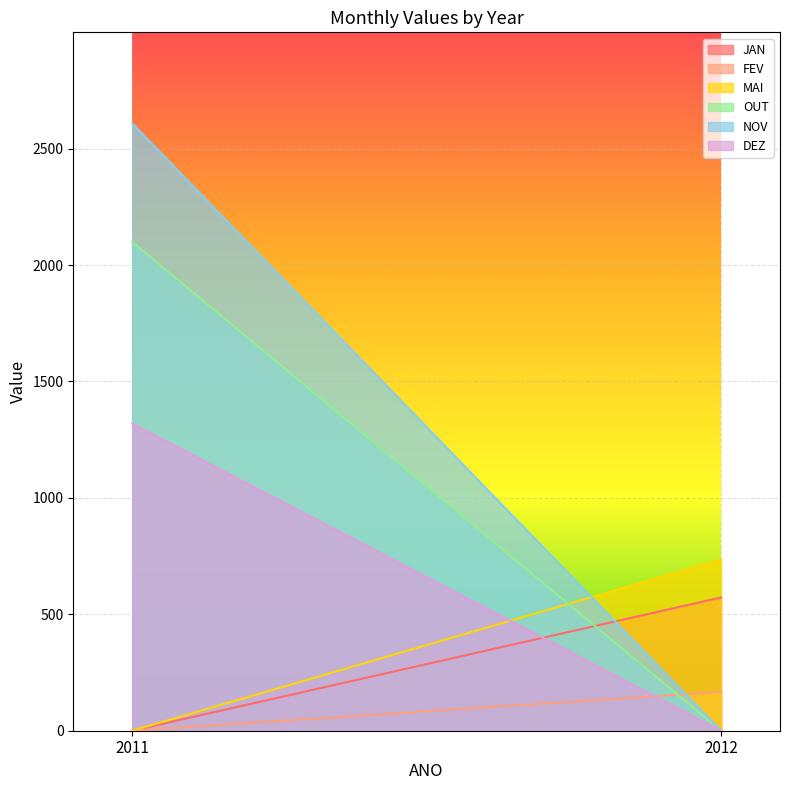

What is the difference between the DEZ values at 2011 and 2012?

1319.3